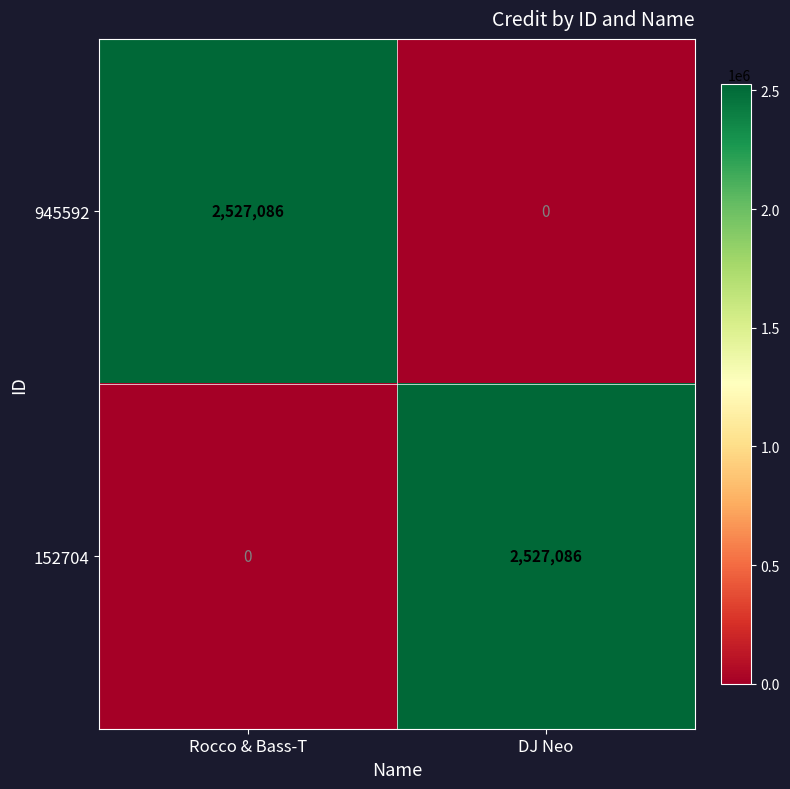

What is the total value across all series at Rocco & Bass-T?

2527086